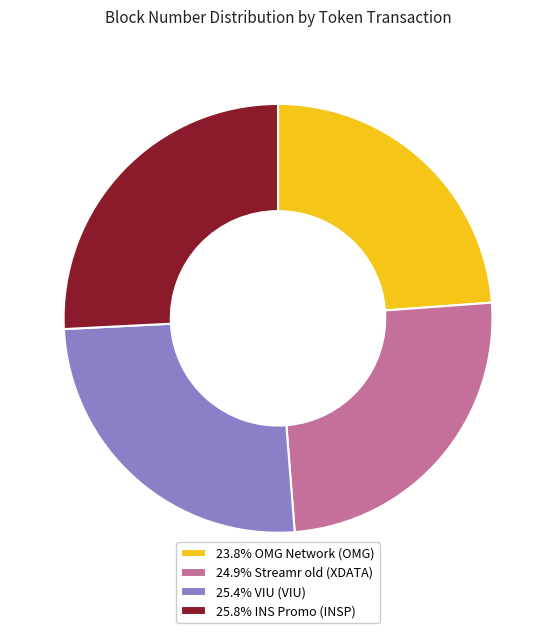

Is there a majority slice in this chart?

No